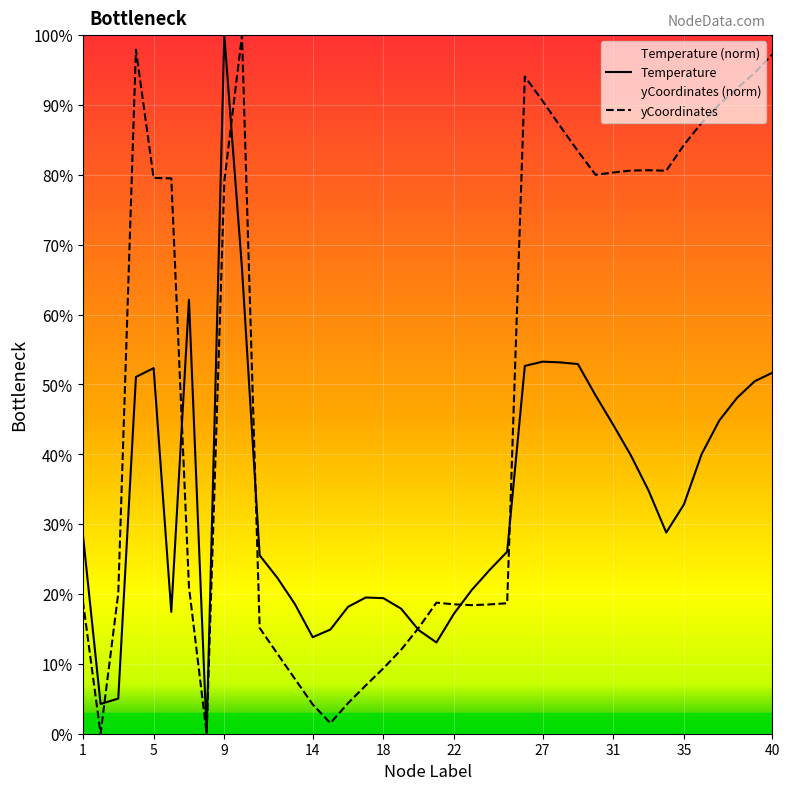

Which series has the widest spread of values?

Temperature